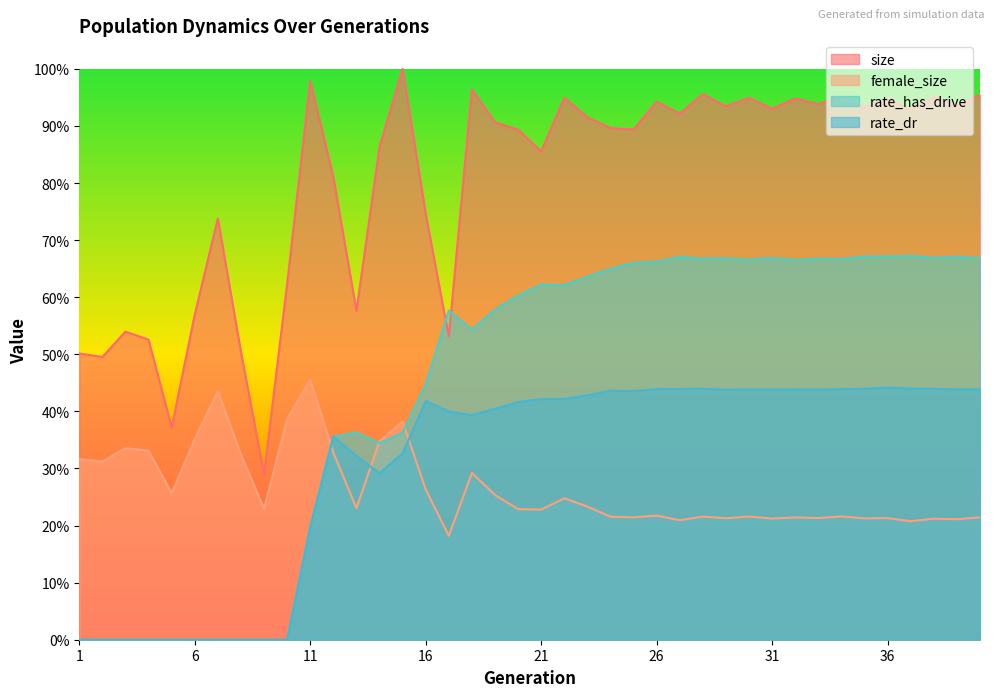

What is the highest value of the rate_dr series?

0.4